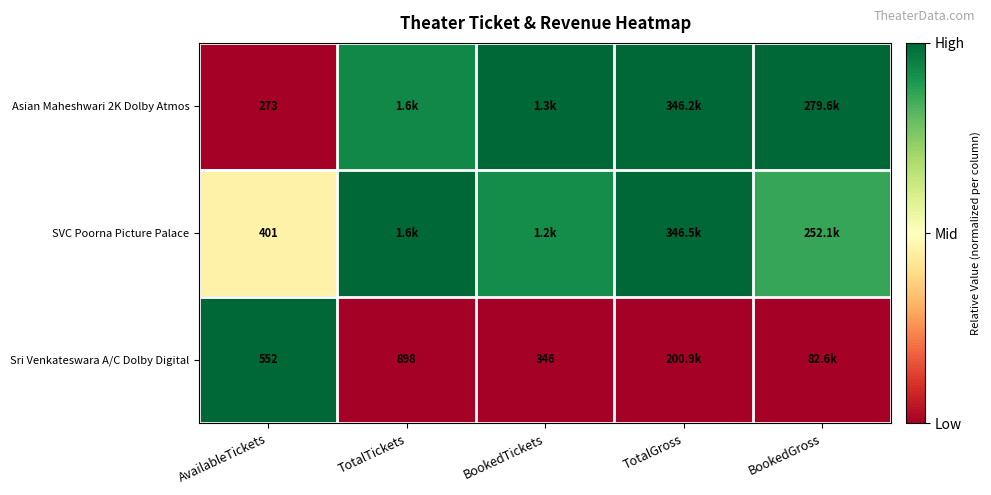

True or false: Sri Venkateswara A/C Dolby Digital has a value of 0.7 at TotalTickets.

False